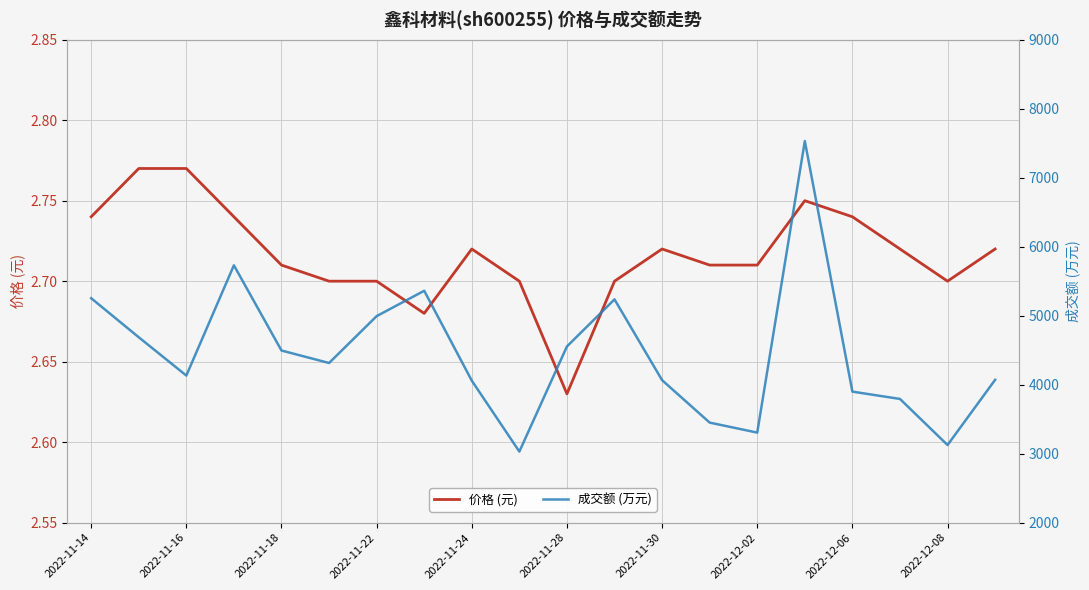

At which label is 价格 (元) closest to 2?

2022-11-28